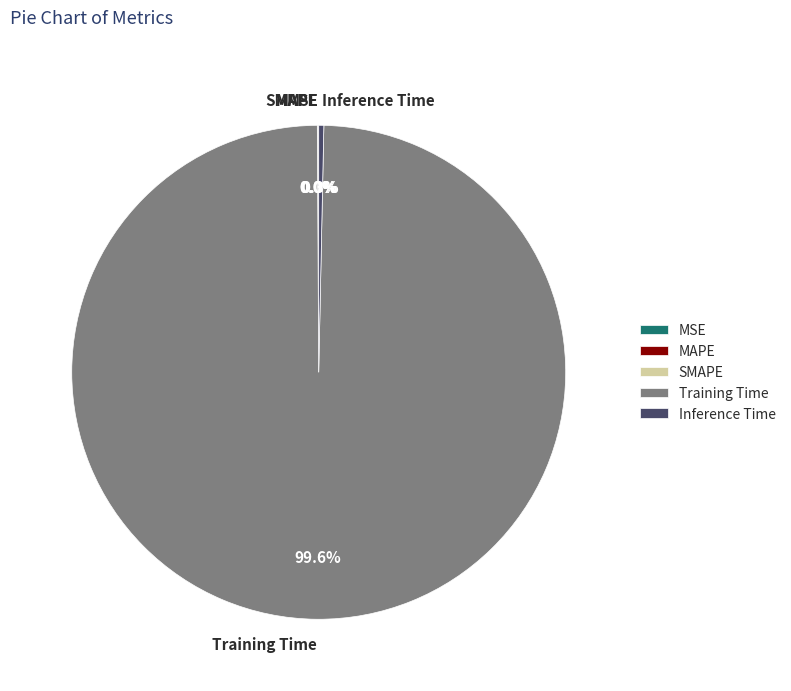

Does any single category account for the majority?

Yes